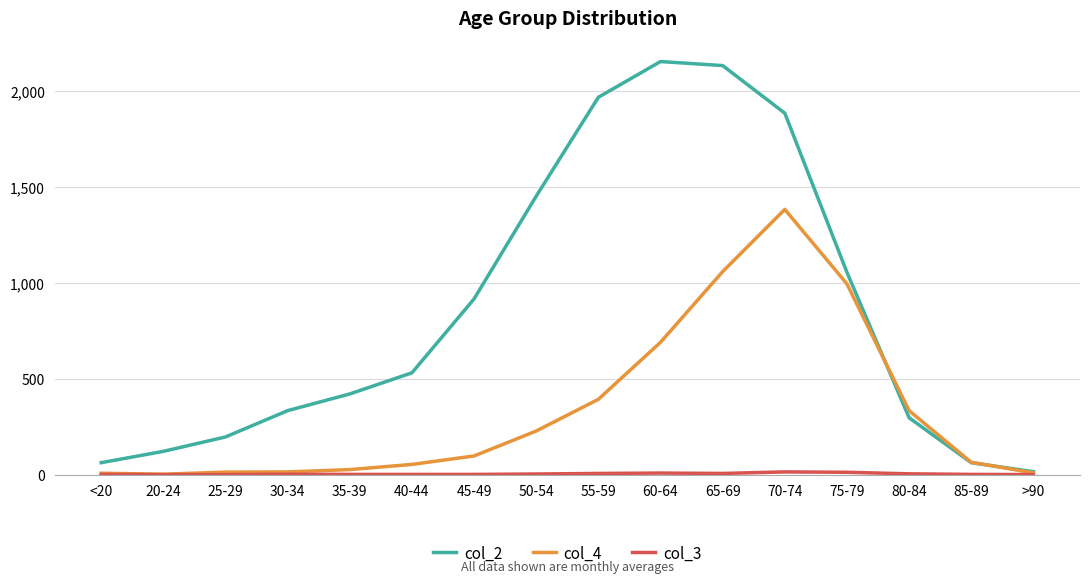

The col_2 series shows 1965 at 55-59. True or false?

True